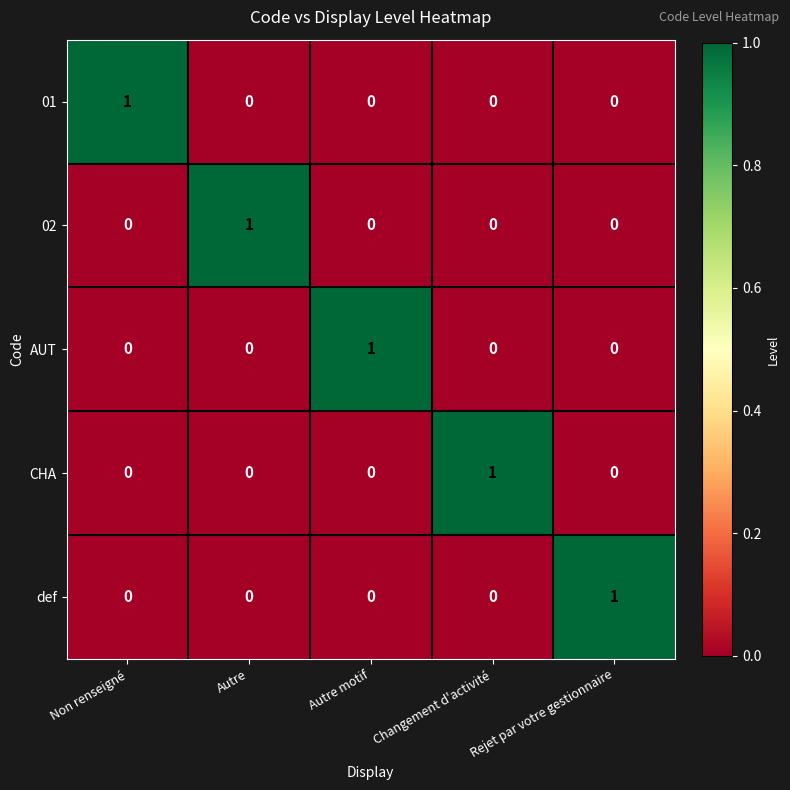

How many 01 values are between 0 and 1?

5